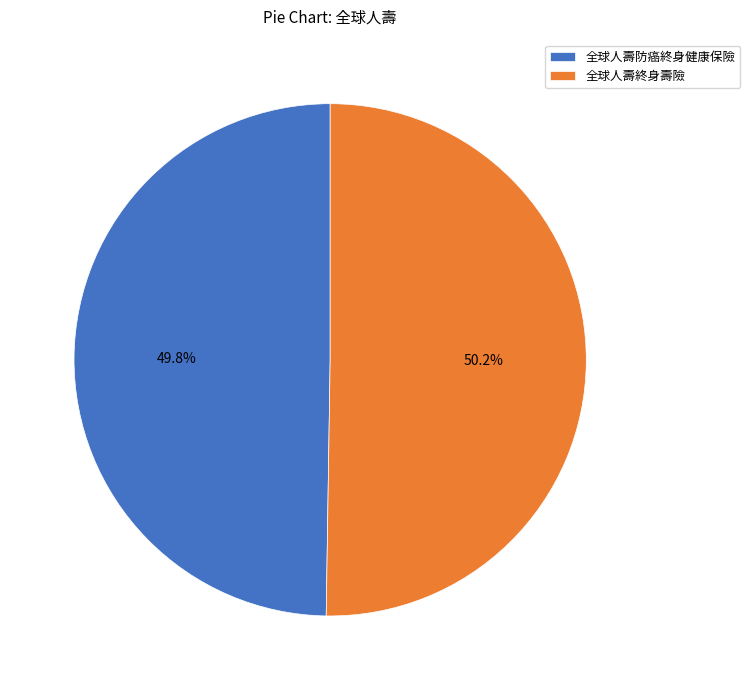

What percentage is the 全球人壽終身壽險 slice, to the nearest percent?

50%